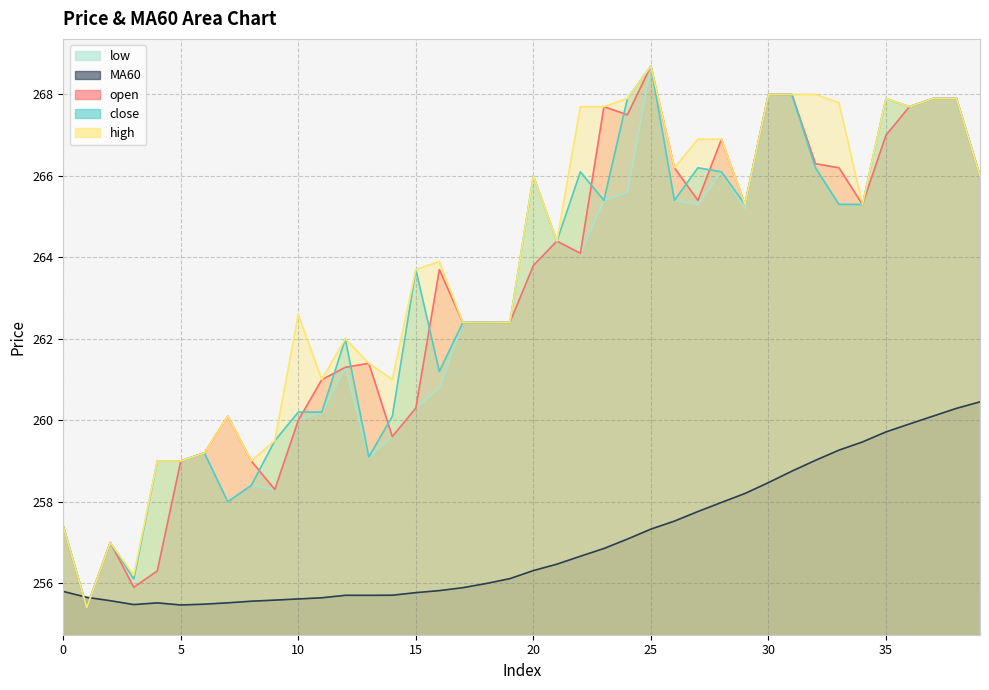

What is the spread (max minus min) of values at 24?

10.8